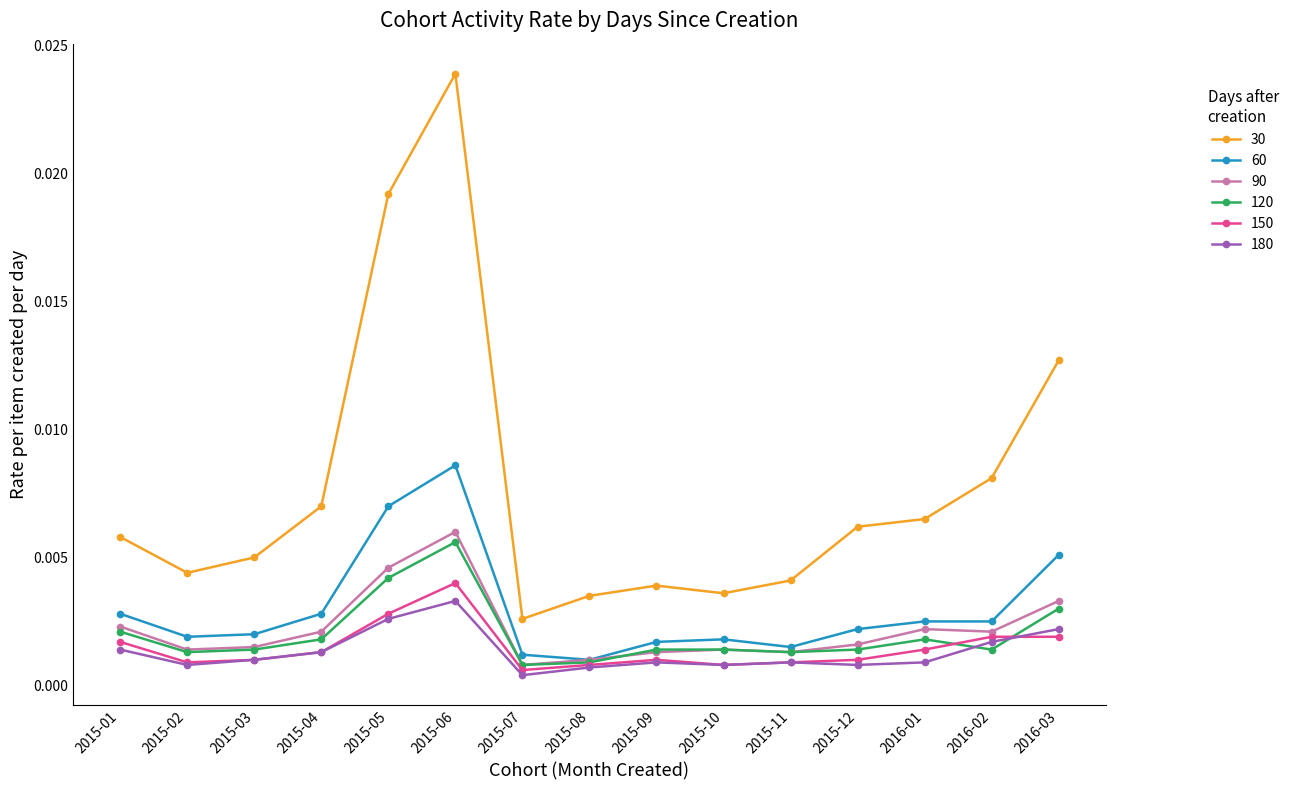

How many 30 values are between 0 and 1?

15